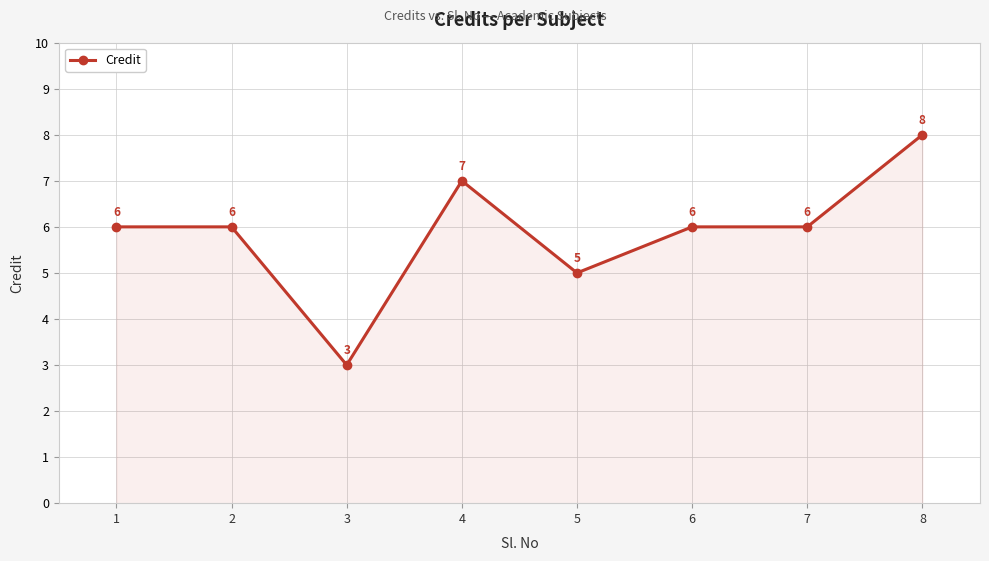

Is it true that the value at 5 is 5?

True